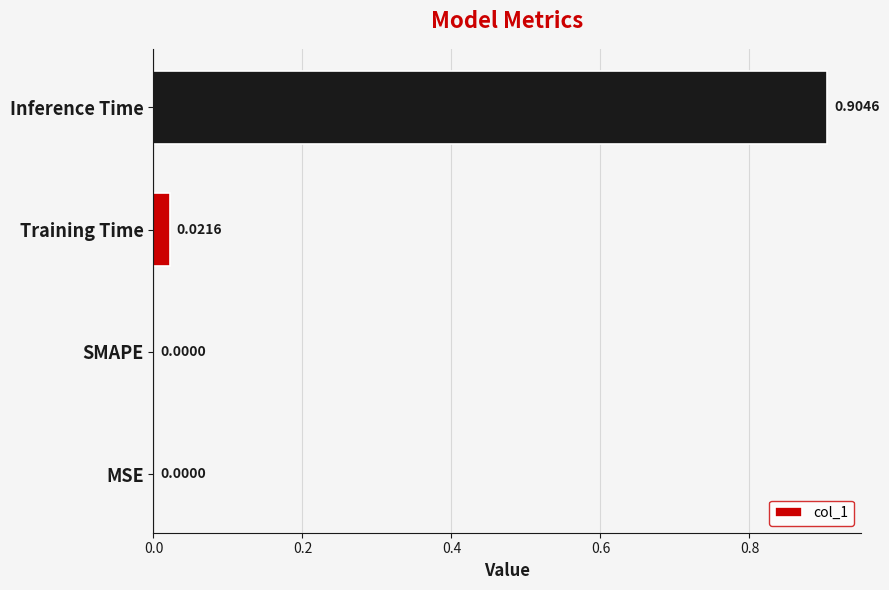

What is the change in value from MSE to Inference Time?

+0.9